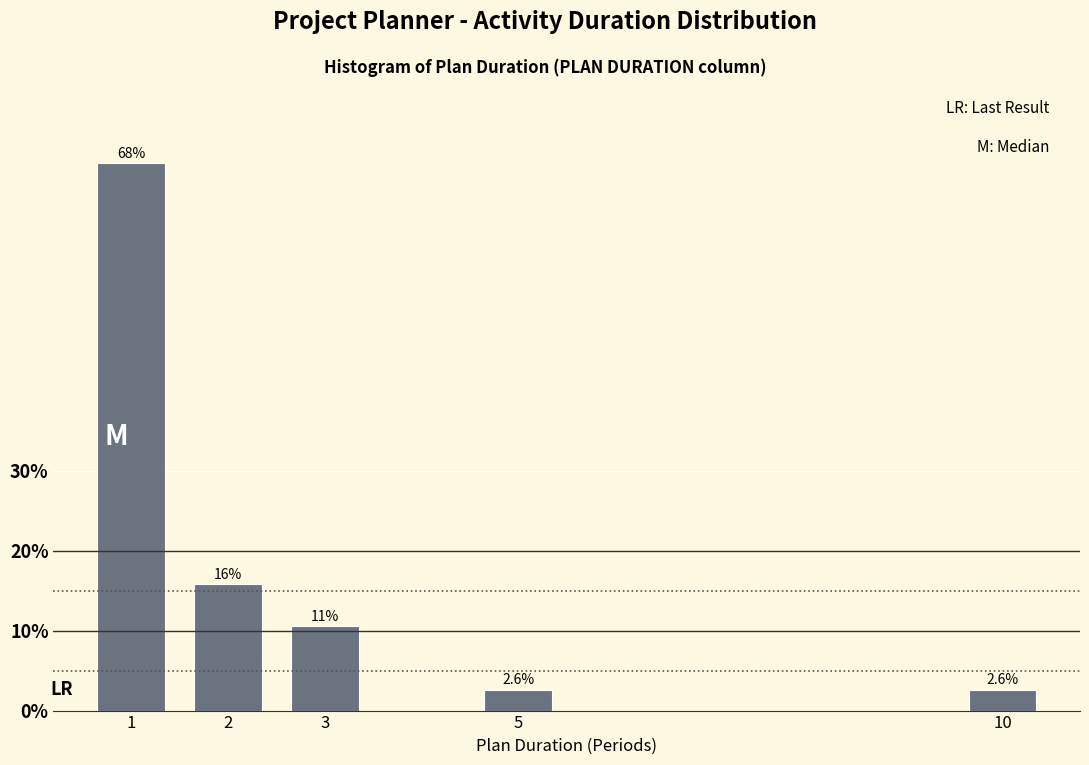

Are the bars horizontal?

No